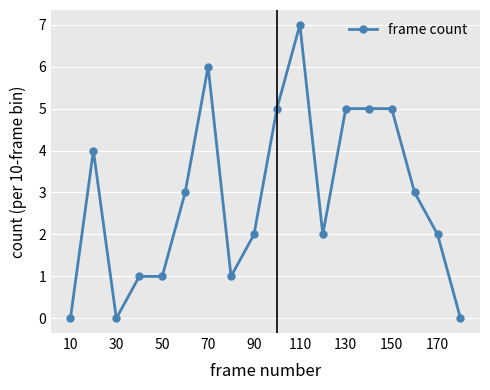

What is the greatest value displayed?

7